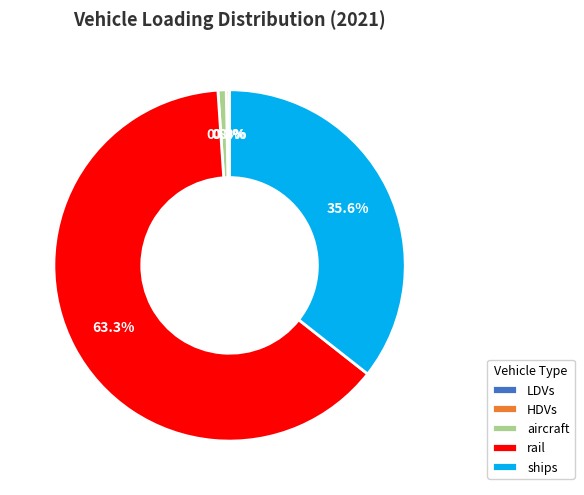

True or false: aircraft accounts for 16% of the total.

False